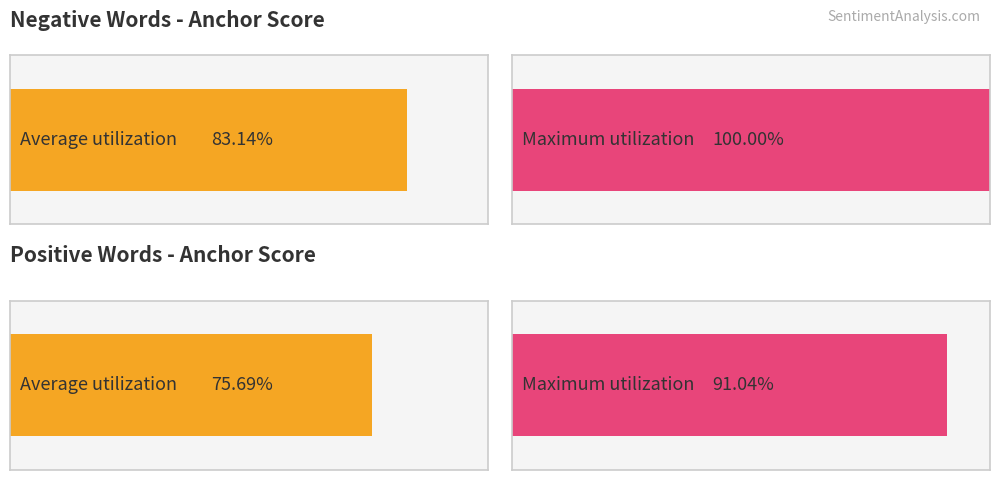

What are all the series names shown in the legend?

negative anchor score, positive anchor score